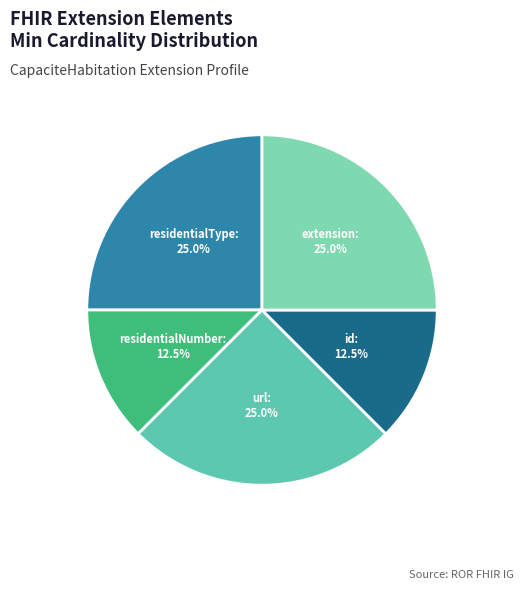

Which has a higher value, id or extension?

extension